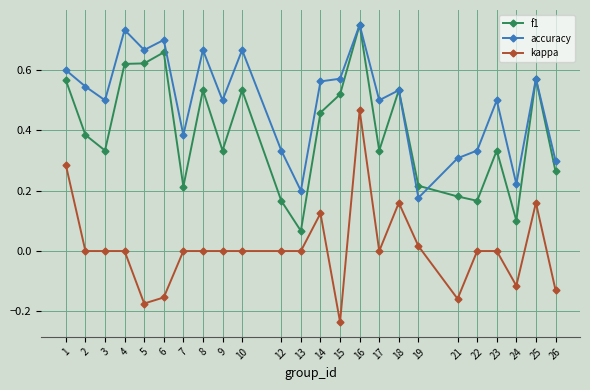

True or false: accuracy has a value of 0.3 at 12.

True